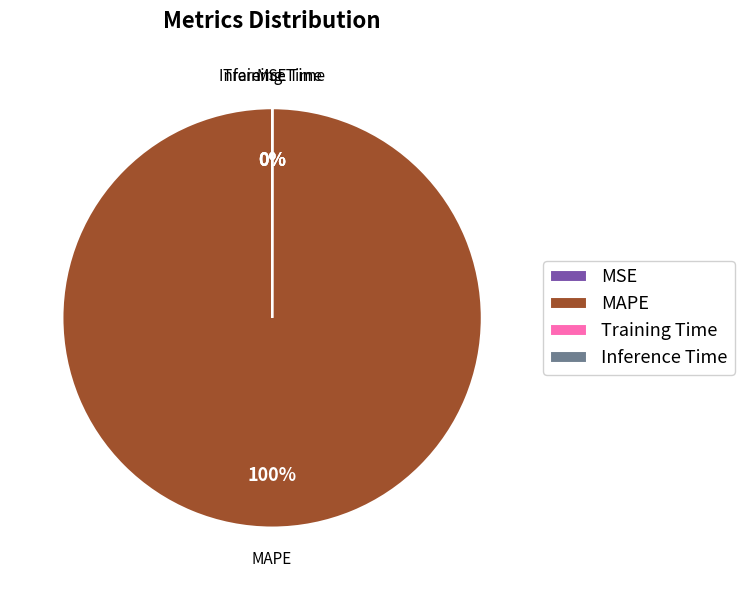

Combined, do MSE and Inference Time account for over 50%?

No